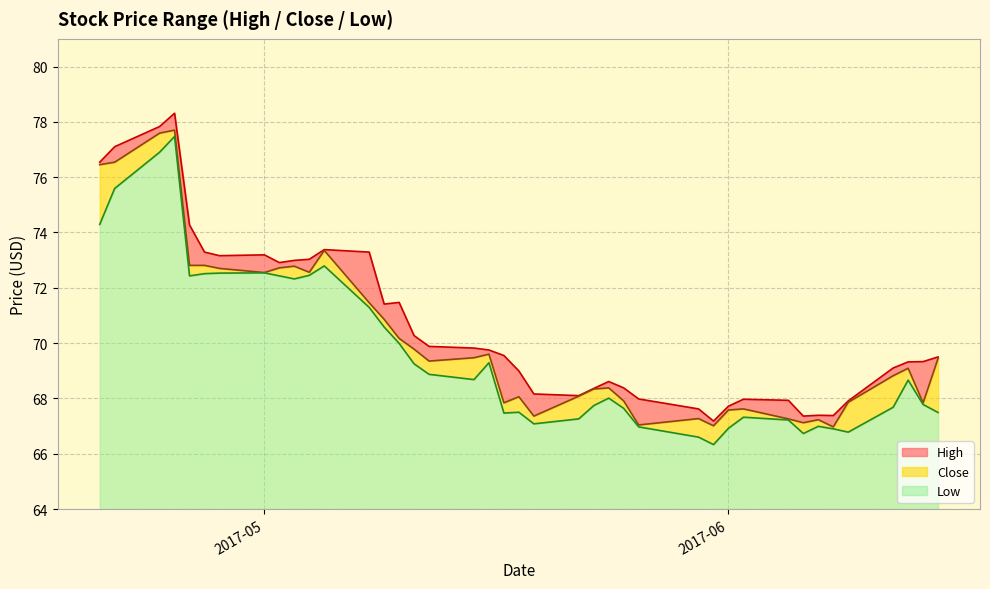

List the series in order of their peak value, lowest first.

Low, Close, High